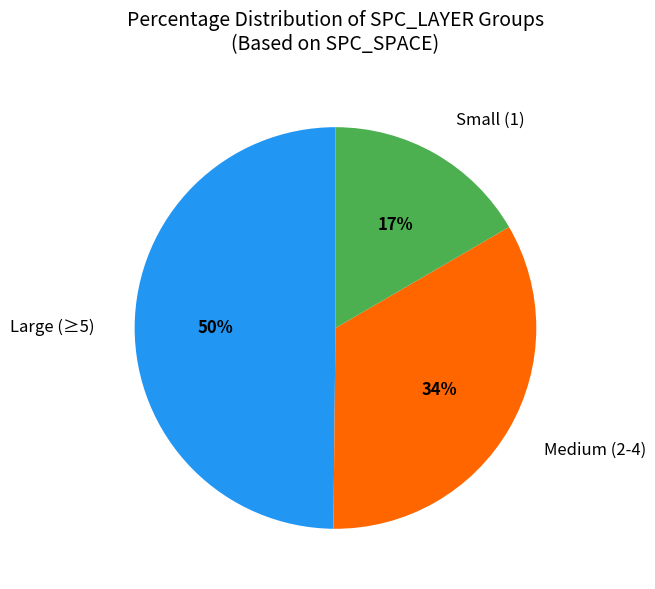

True or false: Small (1) accounts for 17% of the total.

True